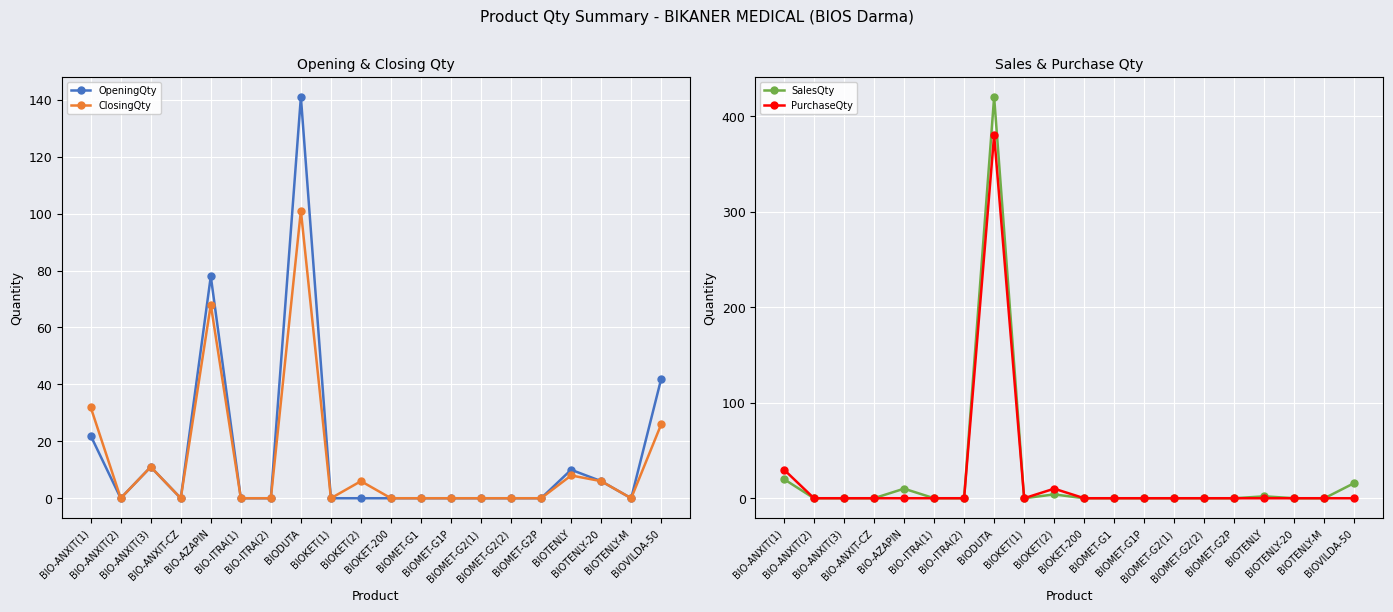

Is the value of OpeningQty at BIO-ITRA(2) greater than the value of PurchaseQty at BIOTENLY?

No